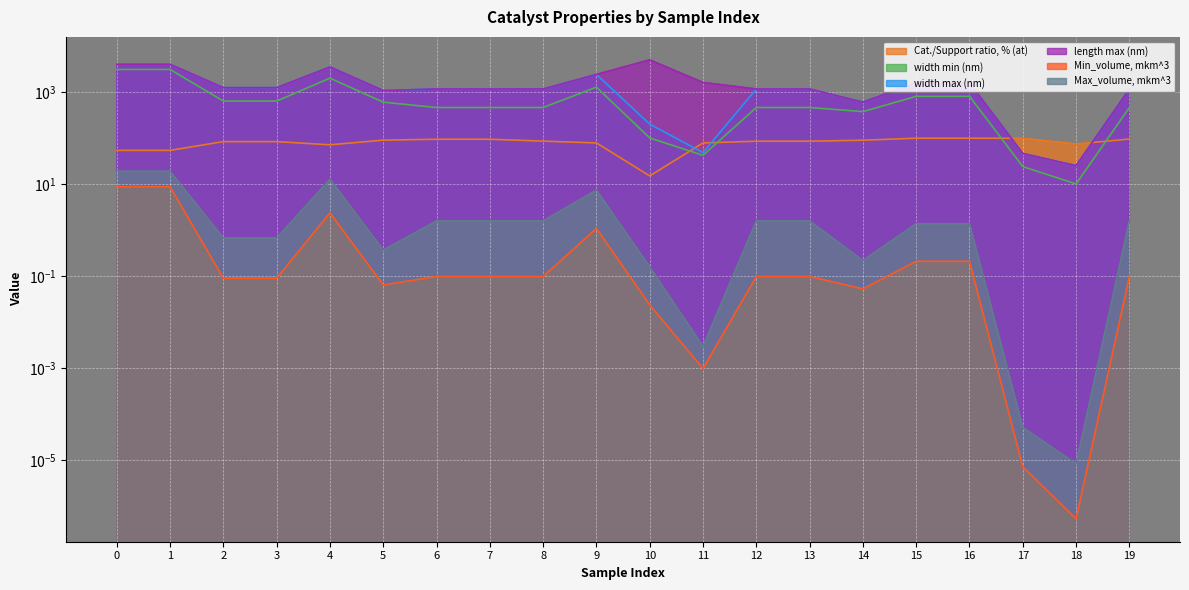

What is the sum of all Min_volume, mkm^3 values?

22.2